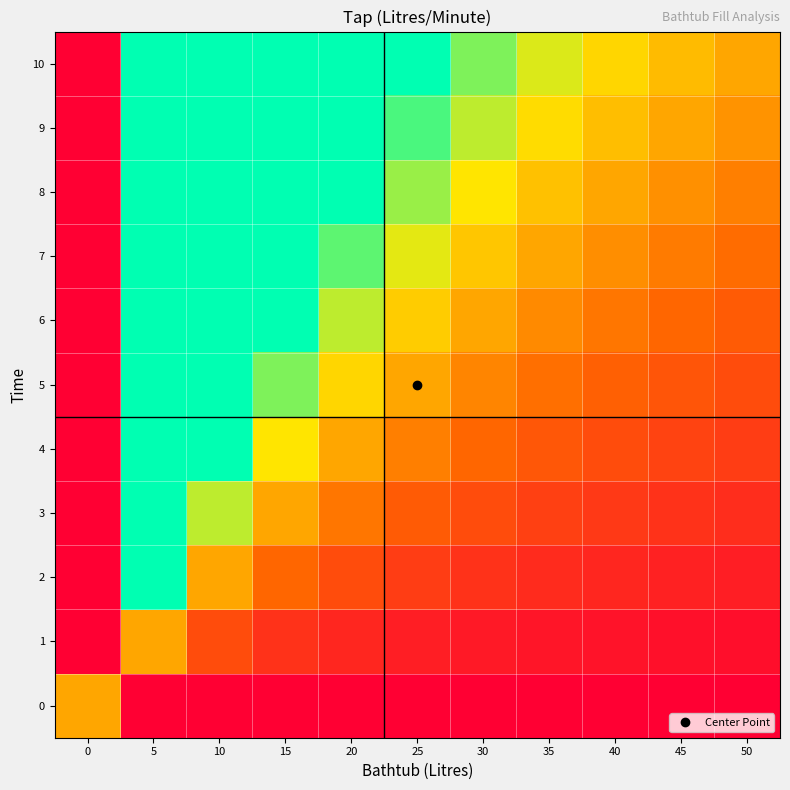

At which category is the sum across all series the highest?

5